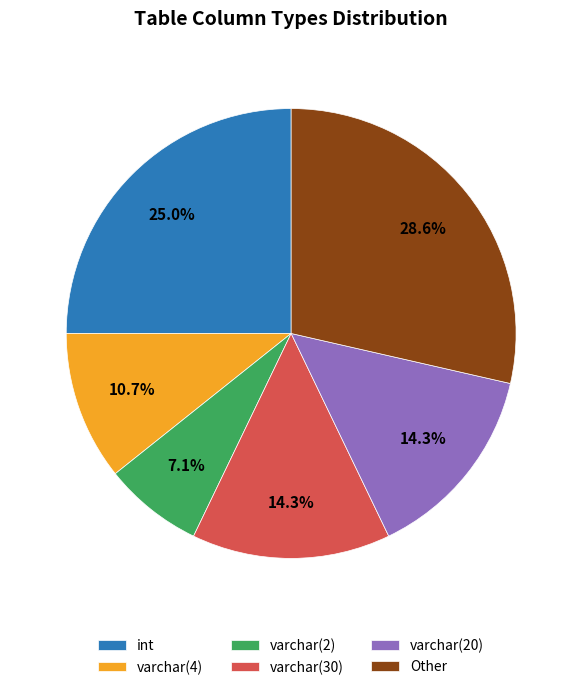

Do varchar(30) and int together represent more than half of the pie?

No